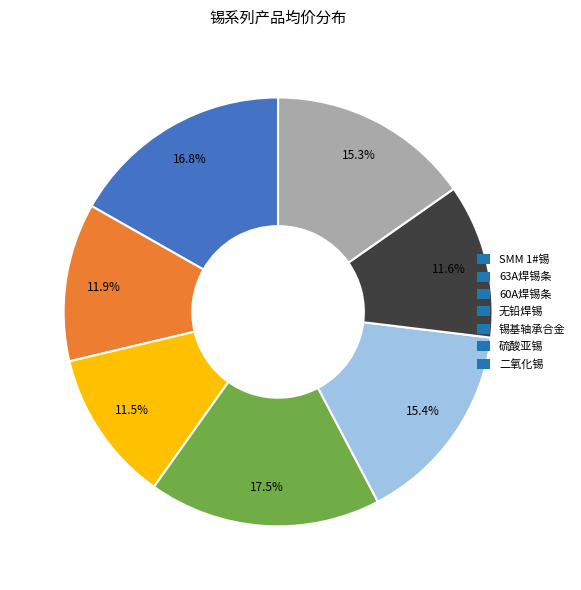

Approximately how many times larger is the value at 二氧化锡 compared to 60A焊锡条?

1.3